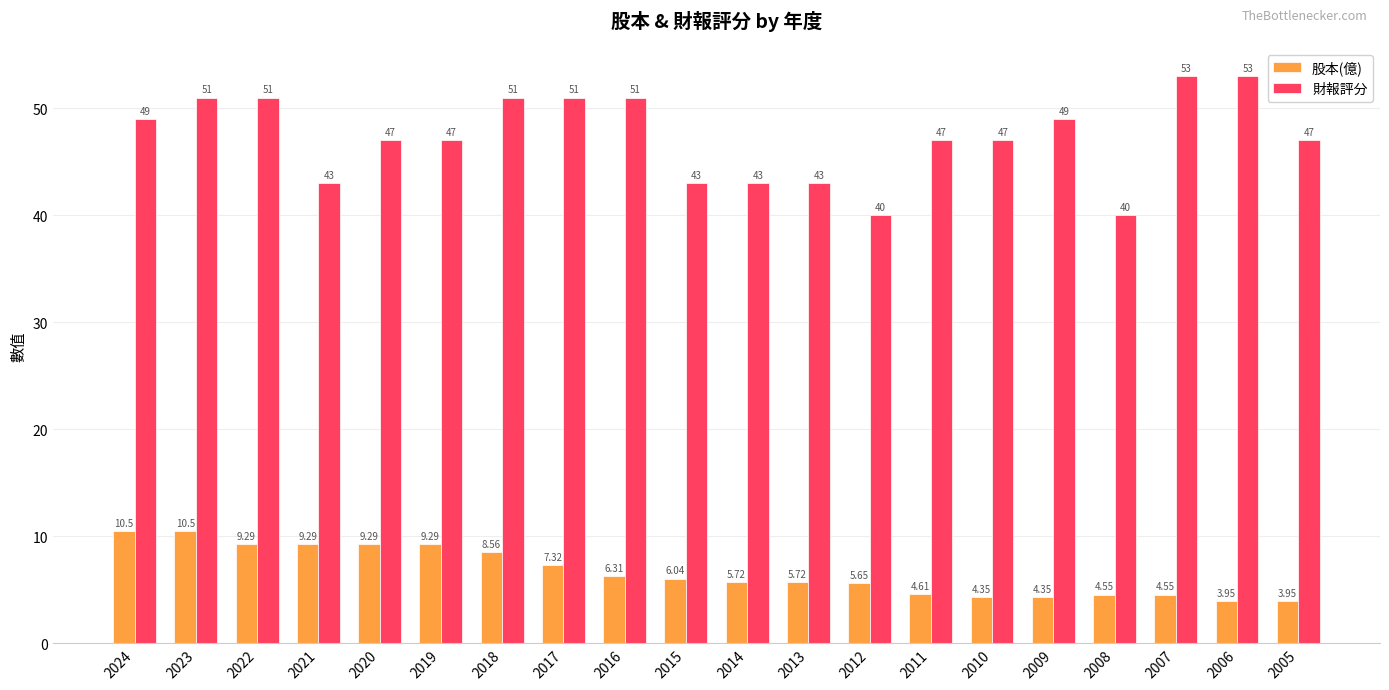

Between 2022 and 2011, which series saw the biggest shift?

股本(億)